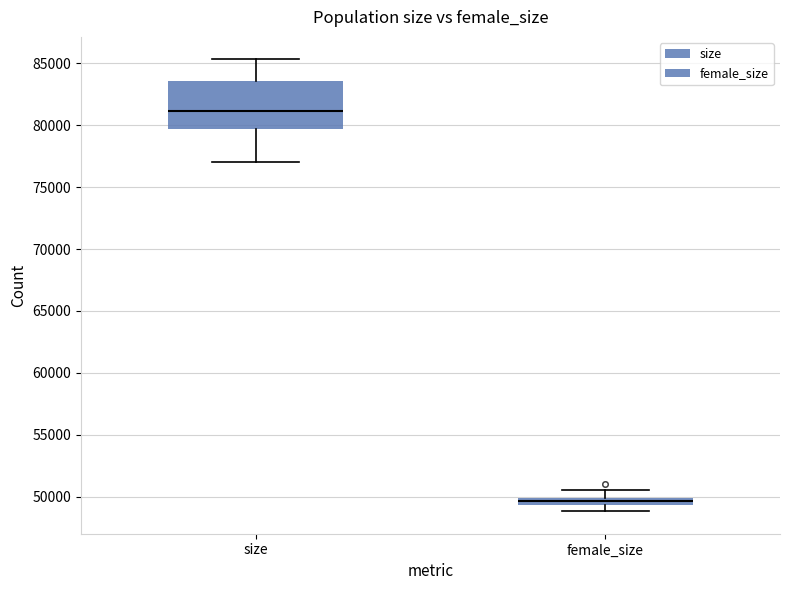

Which box's median line is the lowest?

female_size